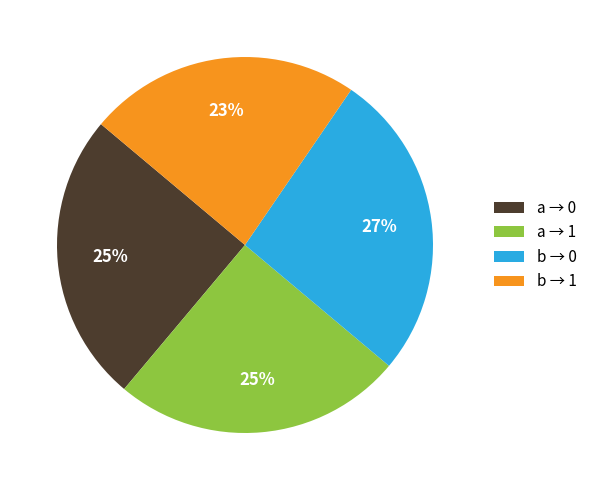

Approximately how many times larger is the value at b → 1 compared to b → 0?

0.9